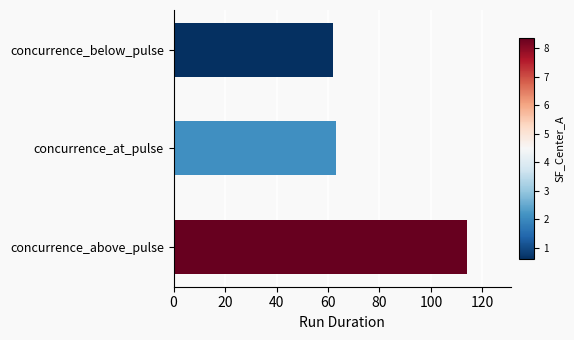

Which has a higher value, concurrence_above_pulse or concurrence_at_pulse?

concurrence_above_pulse